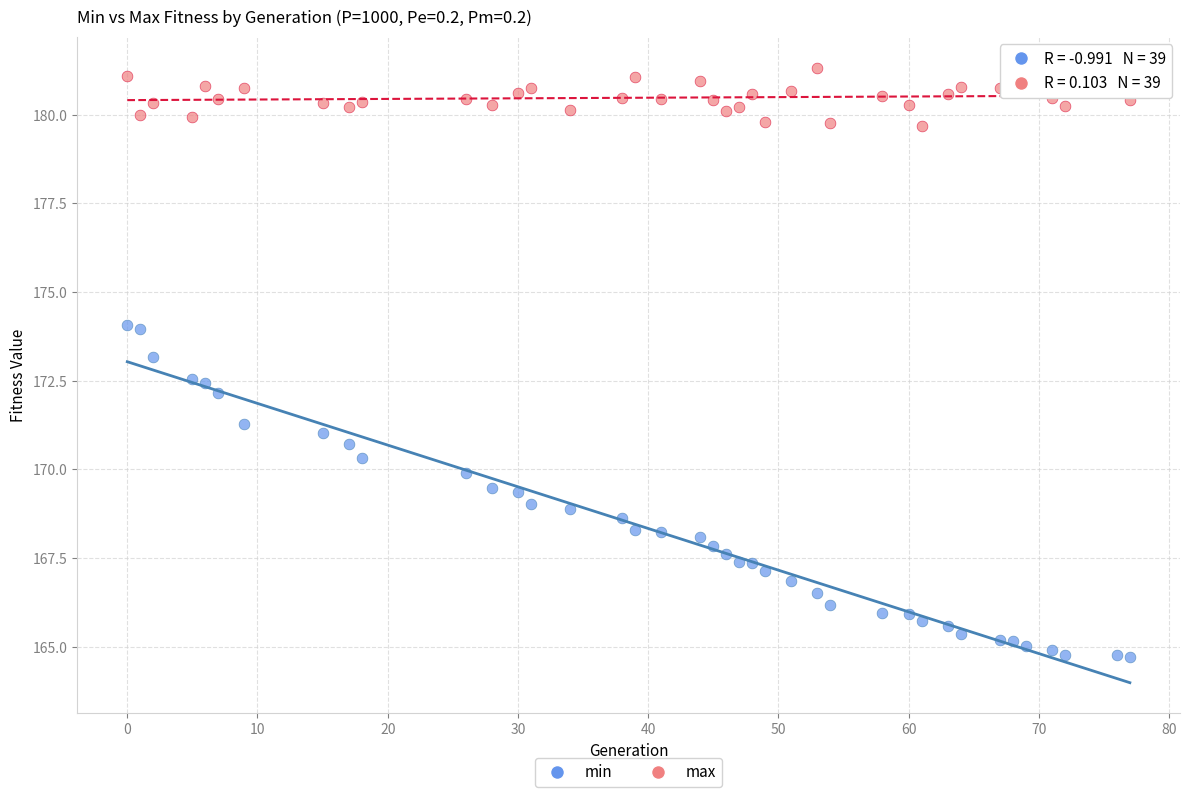

Across all data points, what is the range of Y values (max minus min)?

16.6